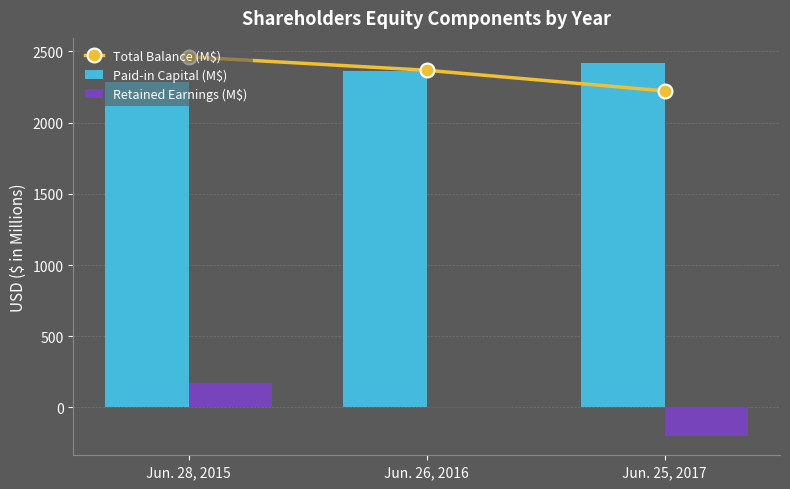

The value of Retained Earnings (M$) at Jun. 28, 2015 is 256.1. True or false?

False